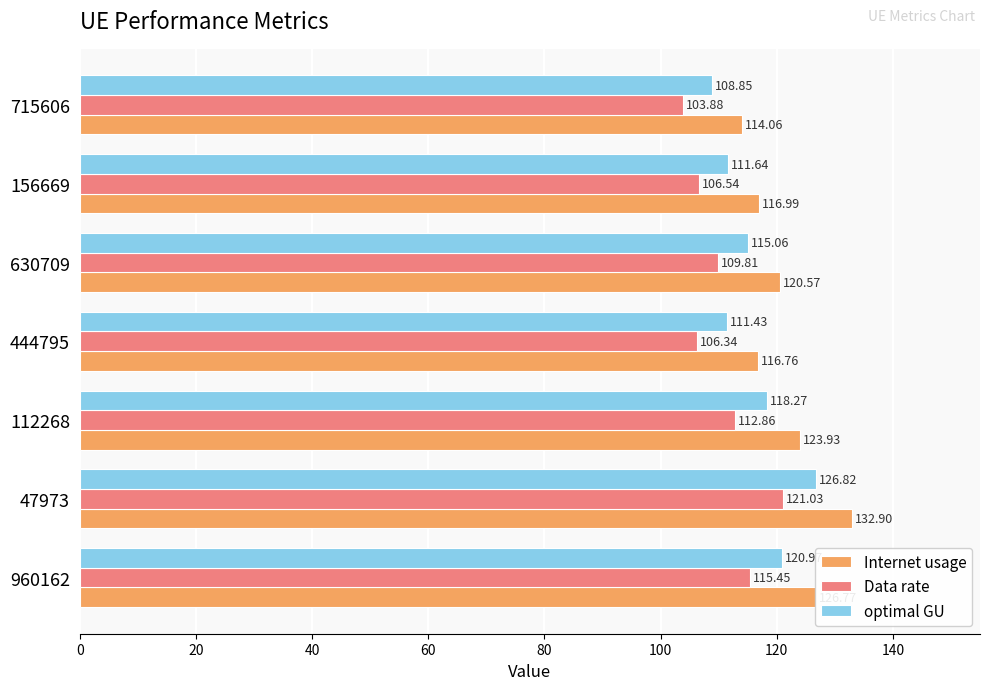

Rank the series by their average value, from lowest to highest.

Data rate, optimal GU, Internet usage